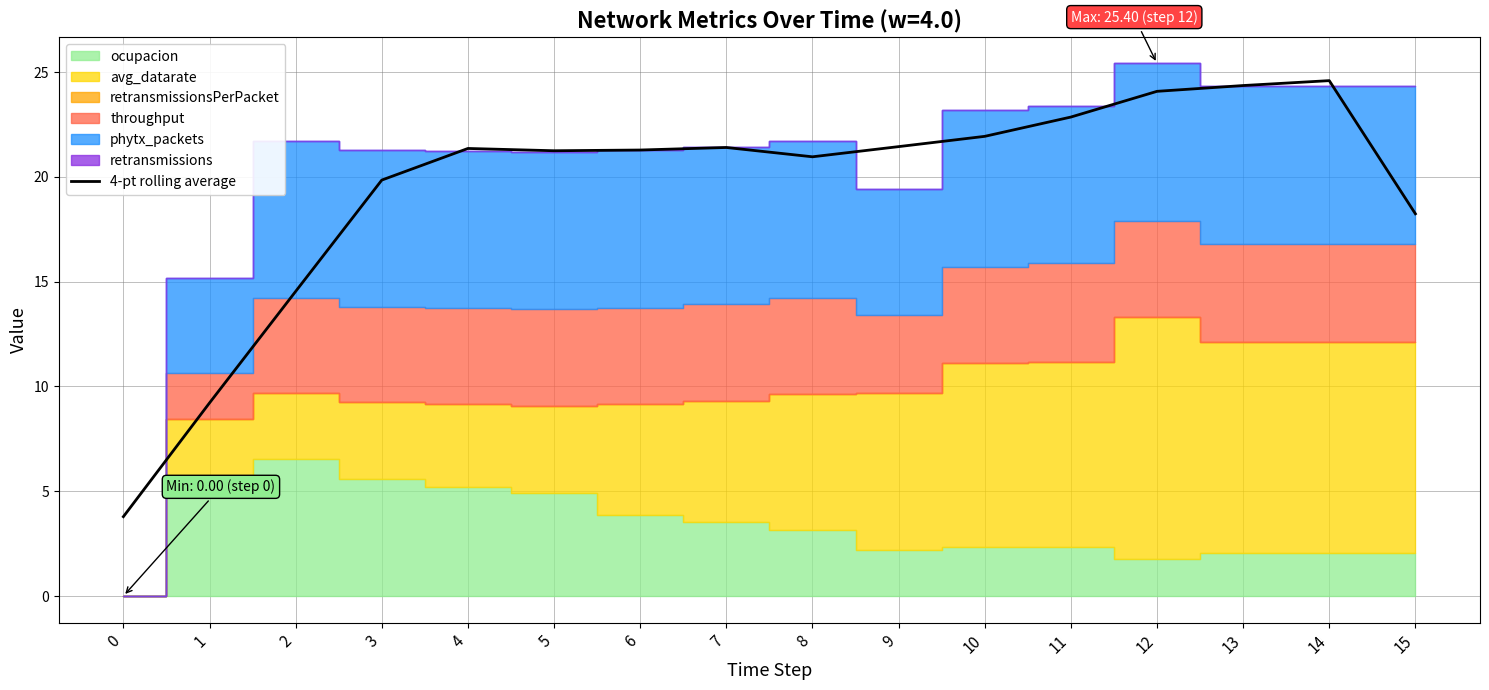

What is the value of the 1st point from the left?

3.8